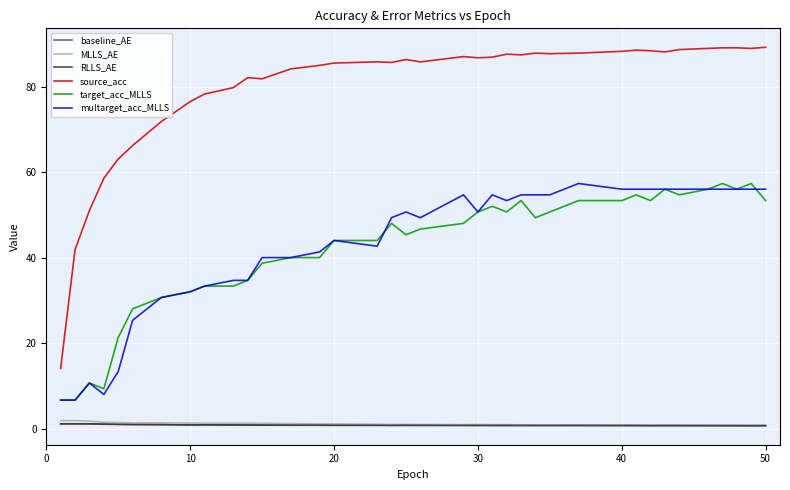

True or false: source_acc and target_acc_MLLS intersect in this chart.

False